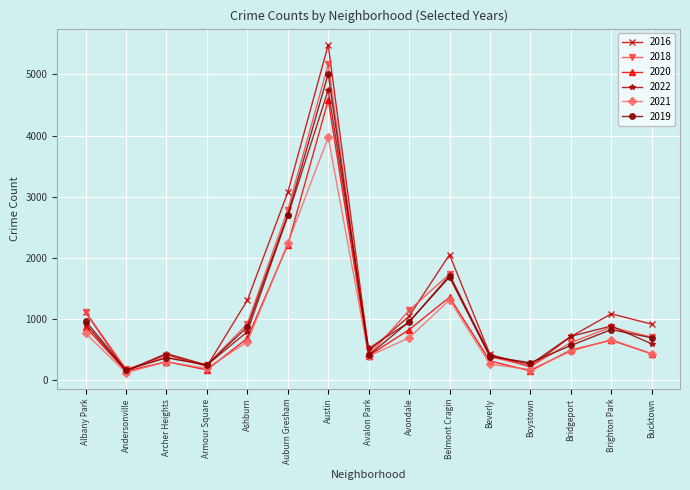

What is the total value across all series at Andersonville?

925